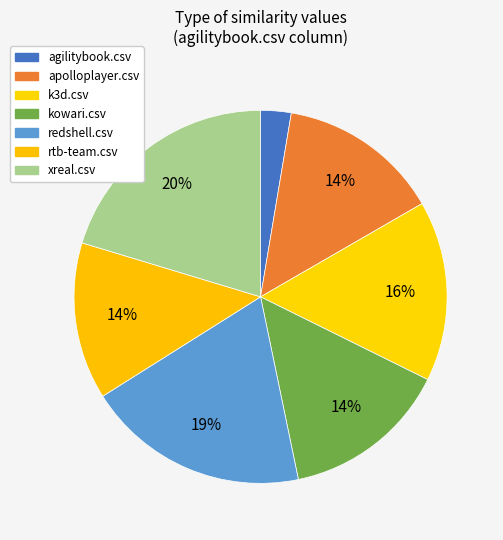

Is the sum of agilitybook.csv and k3d.csv greater than half?

No